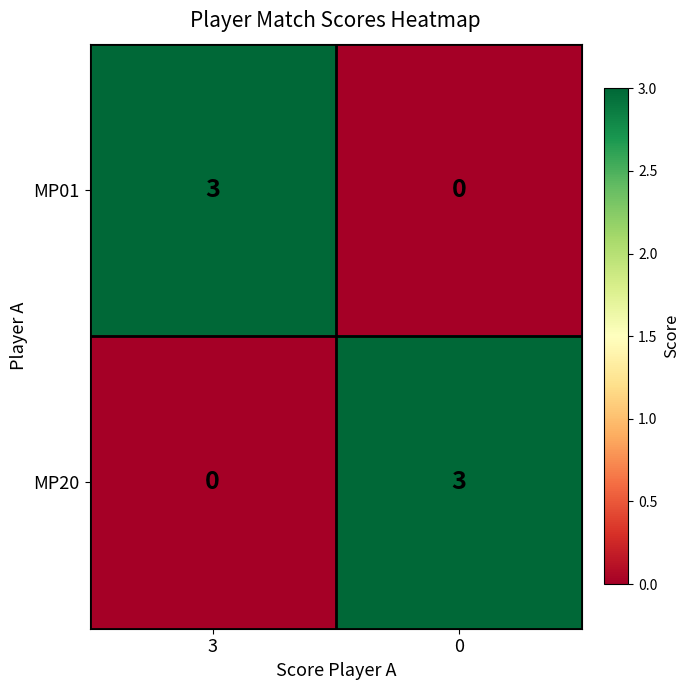

What is the difference between the MP20 values at 3 and 0?

3